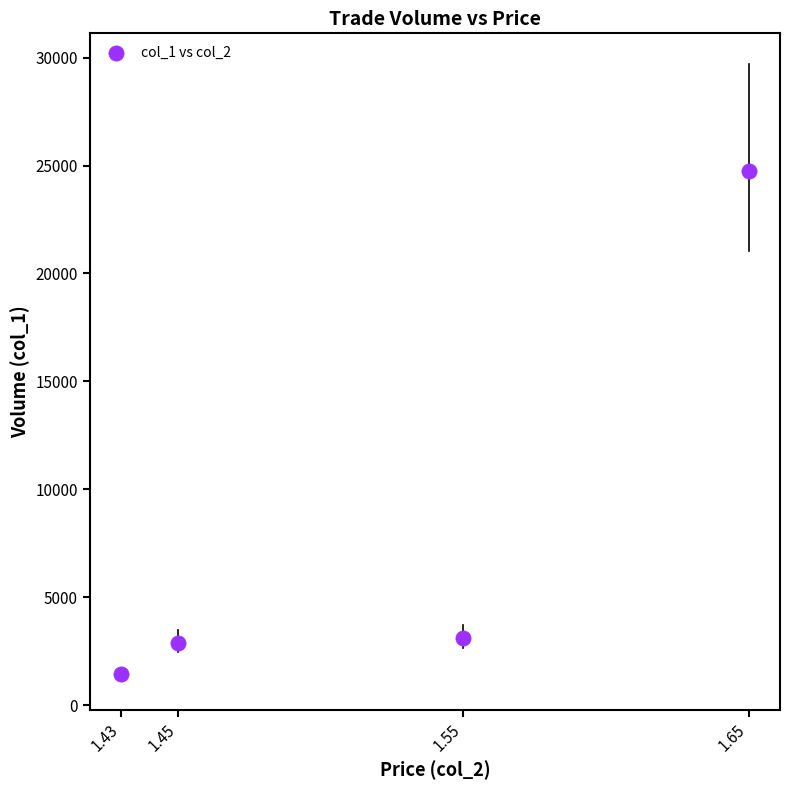

What is the average Y value?

8045